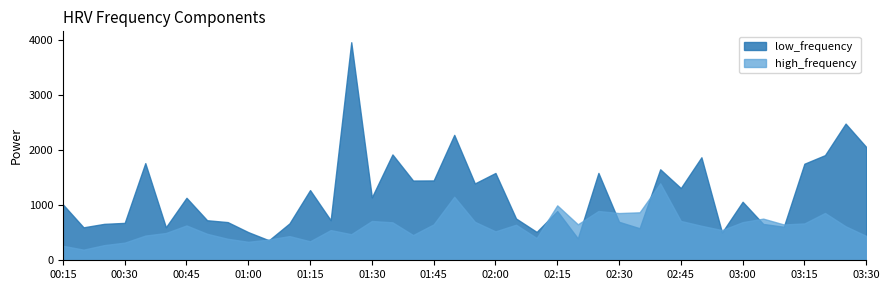

The value of high_frequency at 10 is 377.0. True or false?

True